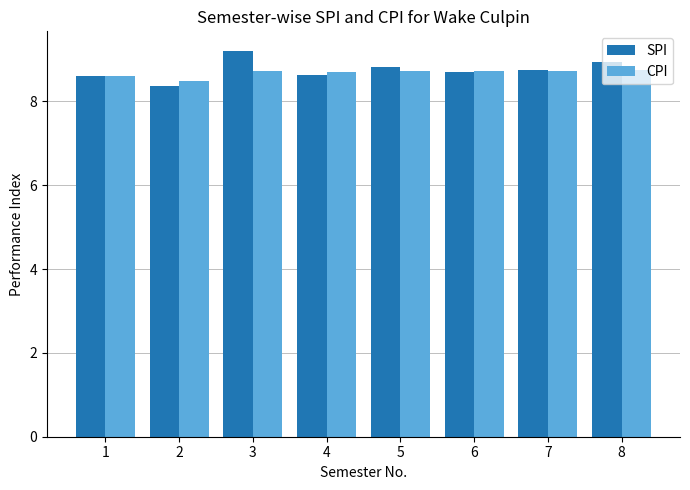

Which series has the largest range (max minus min)?

SPI